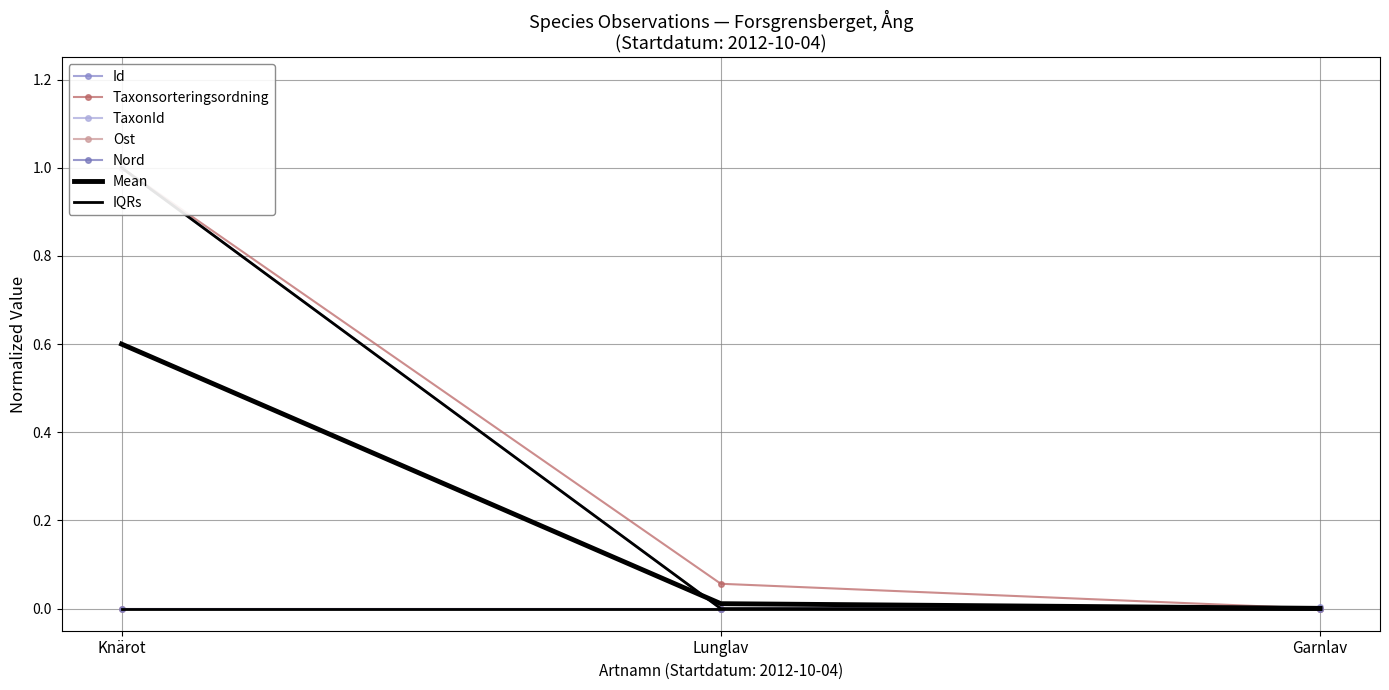

Is it true that TaxonId equals 0.0 at Garnlav?

True